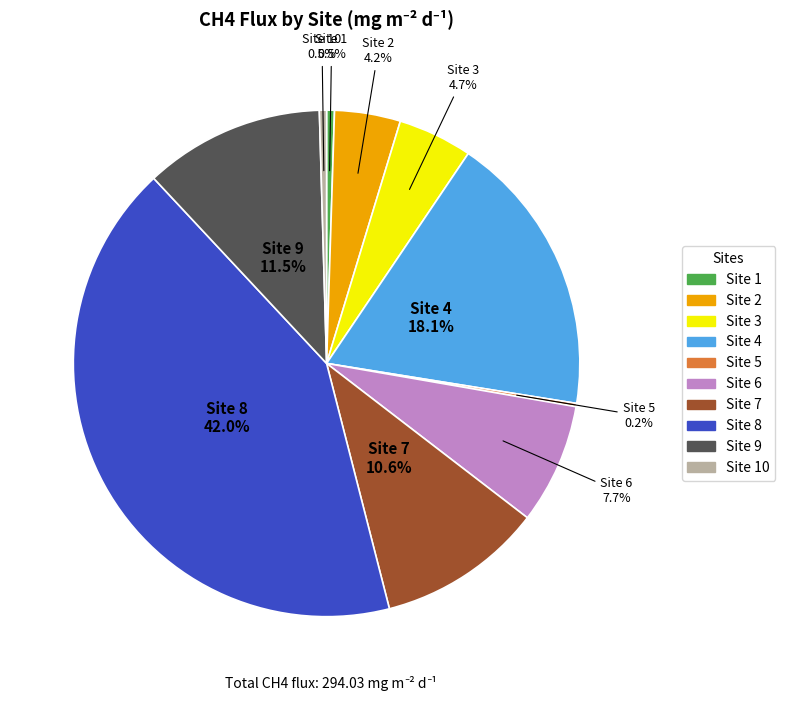

Is there any slice that represents more than half of the pie?

No